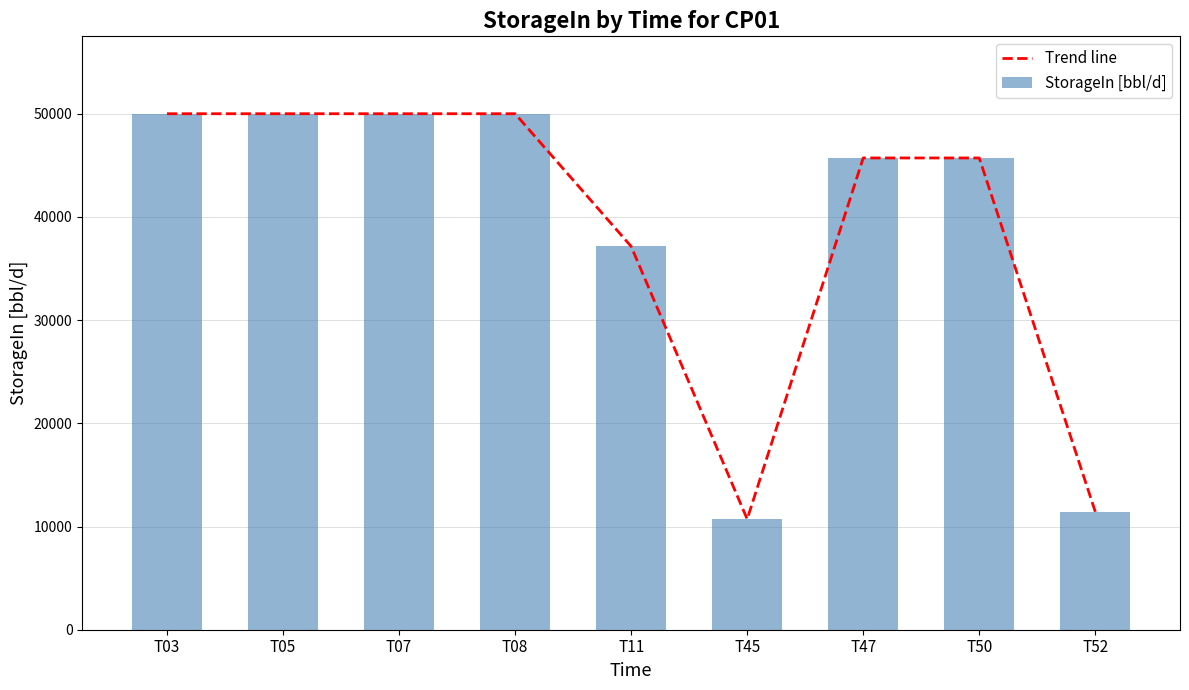

List the series in order of their peak value, highest first.

Trend line, StorageIn [bbl/d]